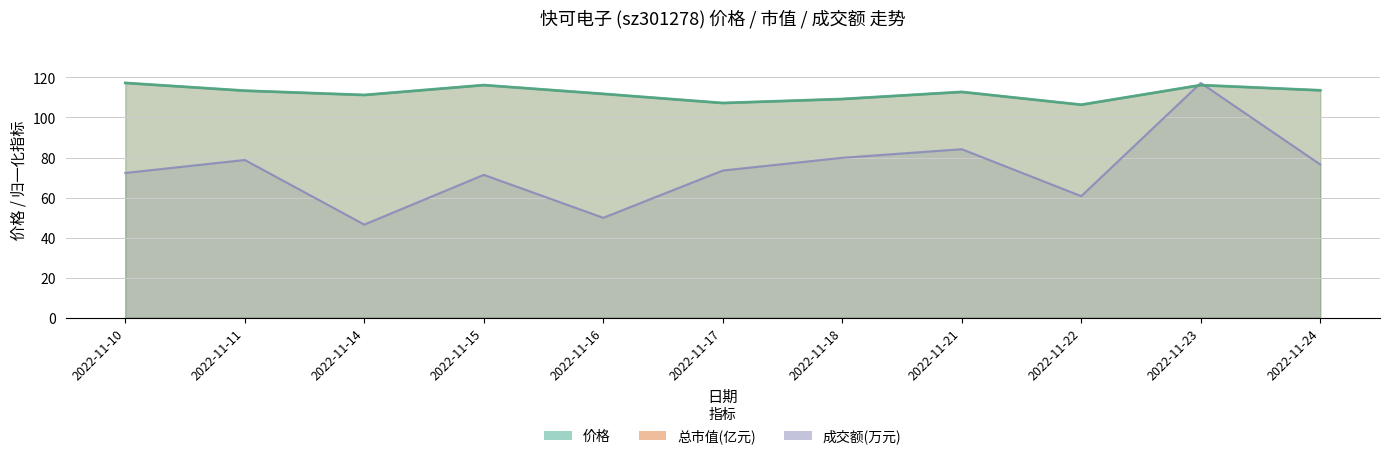

At which category does the chart reach its peak across all series?

2022-11-10